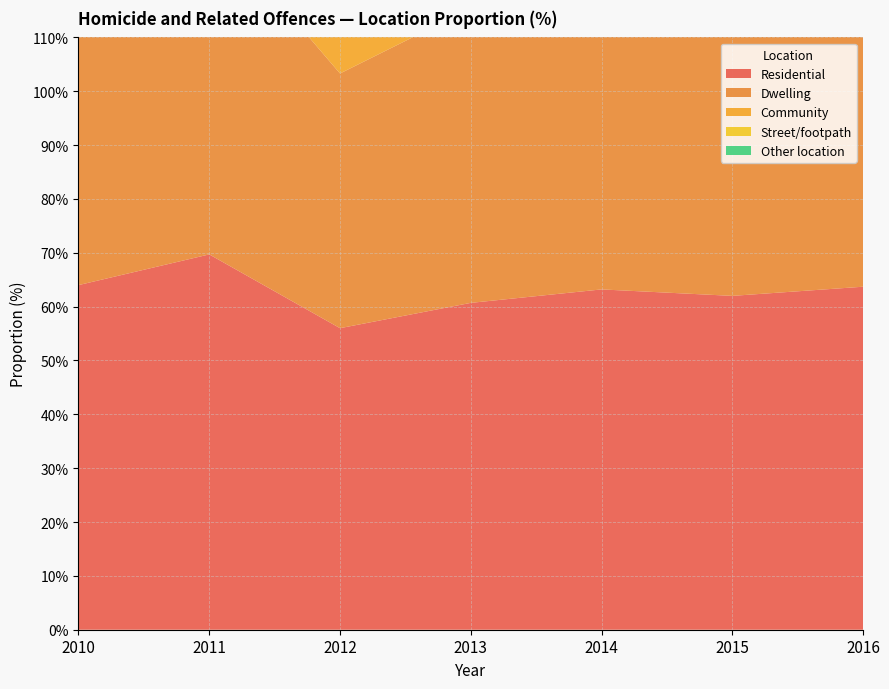

Reading left to right, extract all data points from this chart.

Residential: 64.0	69.7	56.0	60.7	63.2	62.0	63.7
Dwelling: 59.0	62.0	47.3	54.7	58.4	56.5	59.7
Community: 22.8	21.8	31.7	25.6	28.3	25.5	24.6
Street/footpath: 16.5	13.7	21.2	17.3	18.1	16.8	17.3
Other location: 12.4	7.7	9.6	10.6	6.7	8.7	10.4